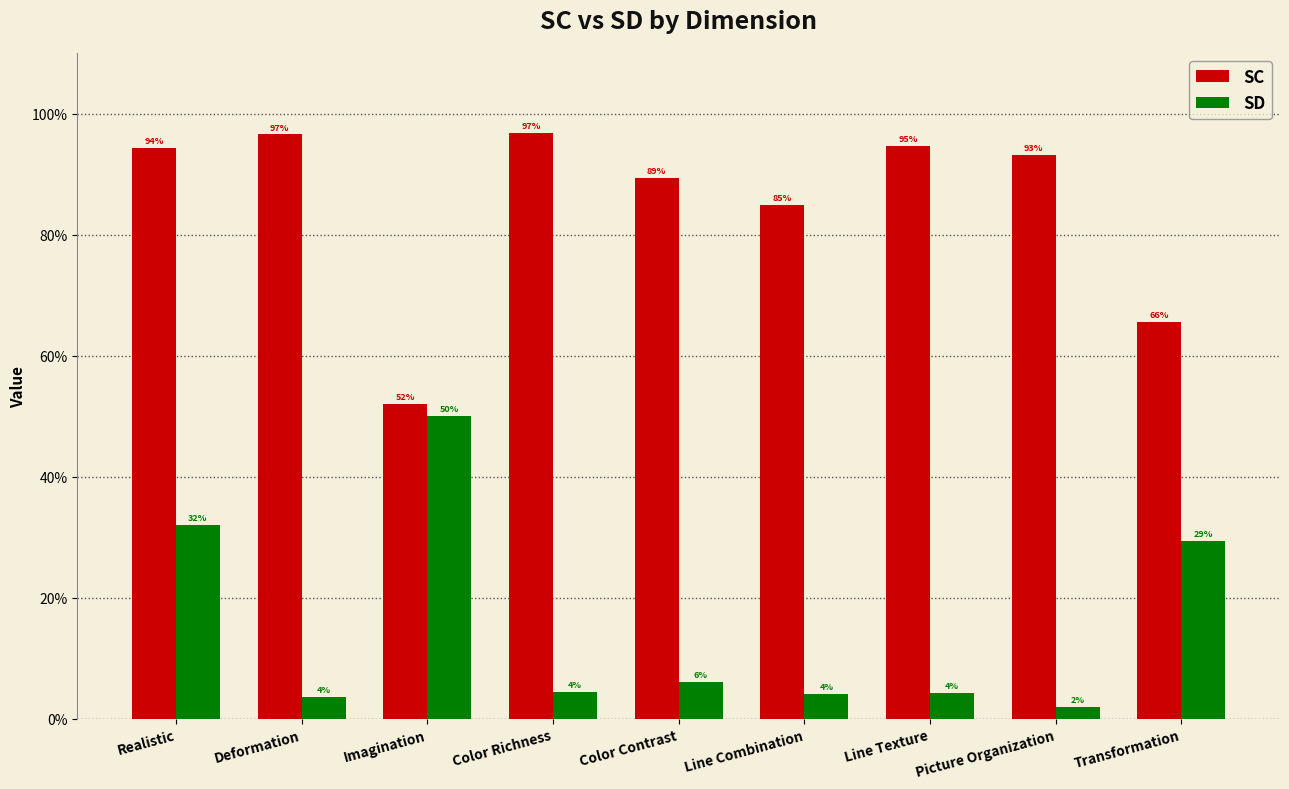

Are the bars horizontal?

No